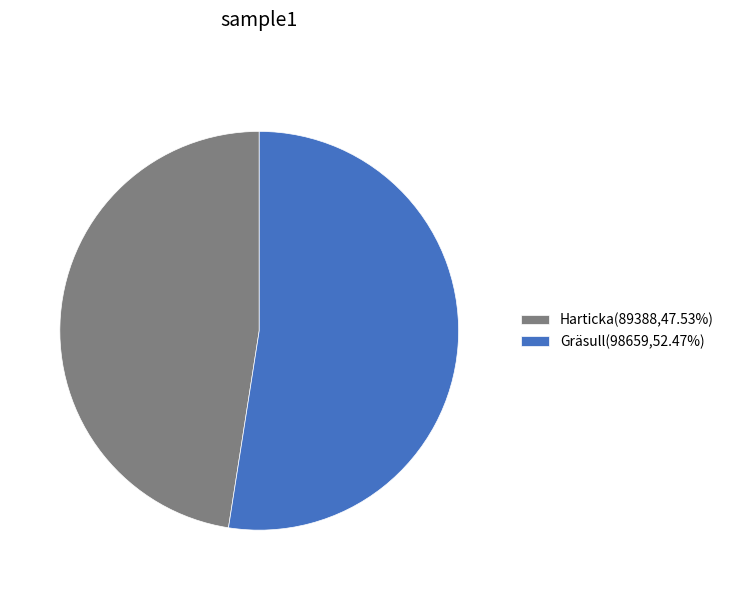

Is there any slice that represents more than half of the pie?

Yes